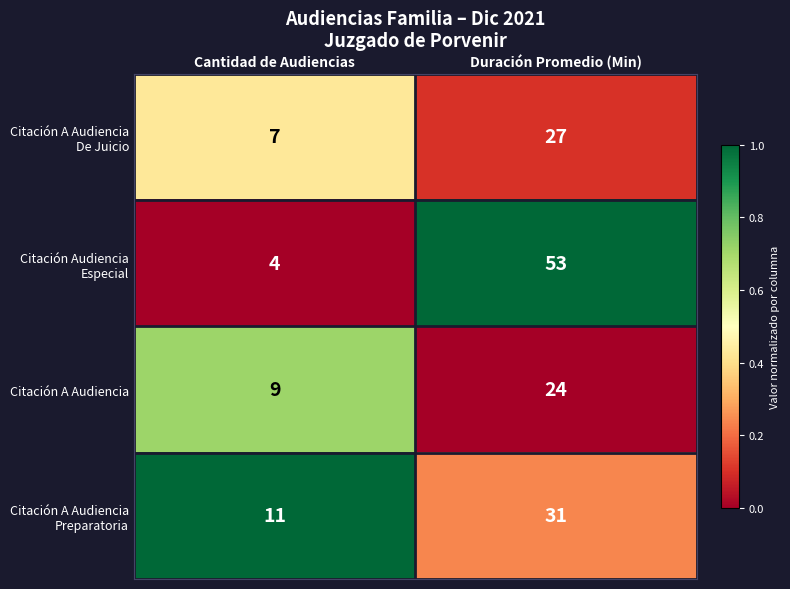

At which category does the chart reach its minimum across all series?

Cantidad de Audiencias